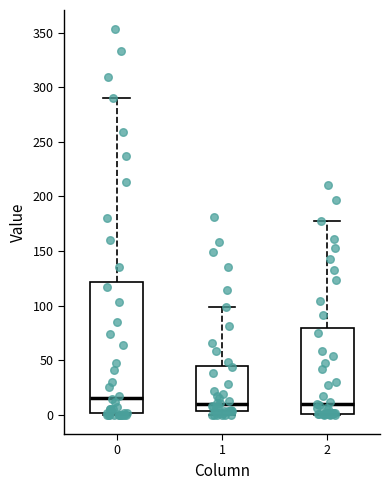

Reading left to right, read every box against the y-axis: the position of its median line, the range the box covers, and the ends of its whiskers. The values are not printed on the chart, so give them approximately, as read against the axis.

0: median 15, box 0 to 120, whiskers 0 to 290
1: median 10, box 5 to 45, whiskers 0 to 100
2: median 10, box 0 to 80, whiskers 0 to 175